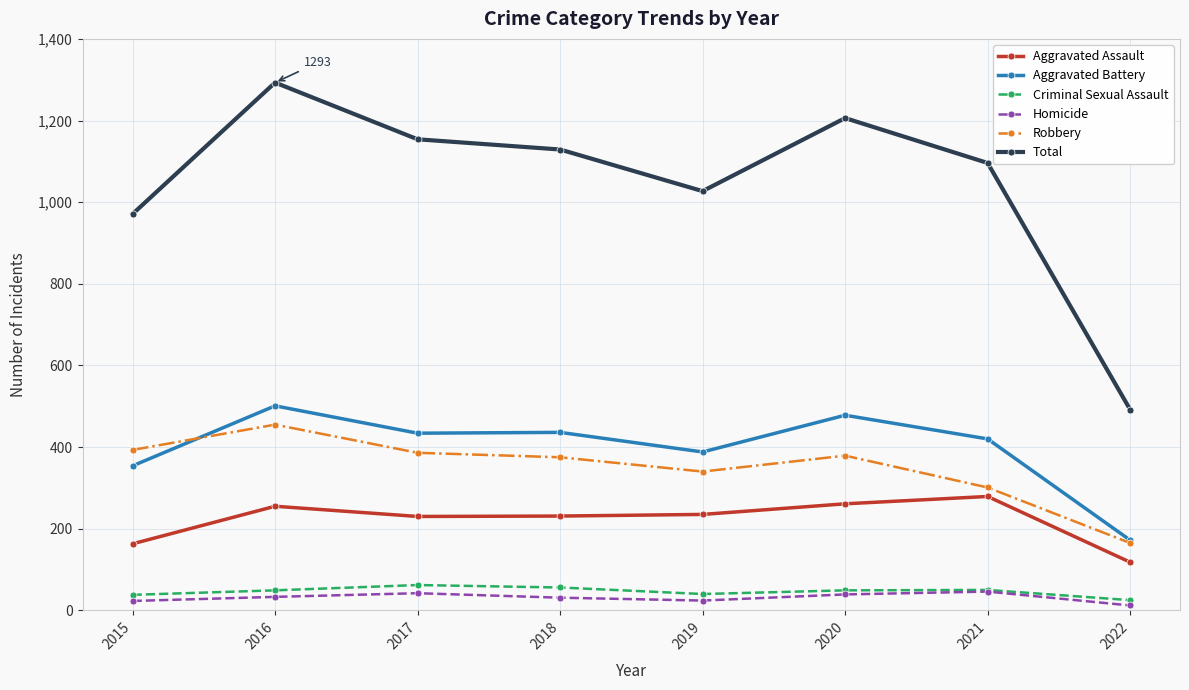

What is the total value across all series at 2016?

2586